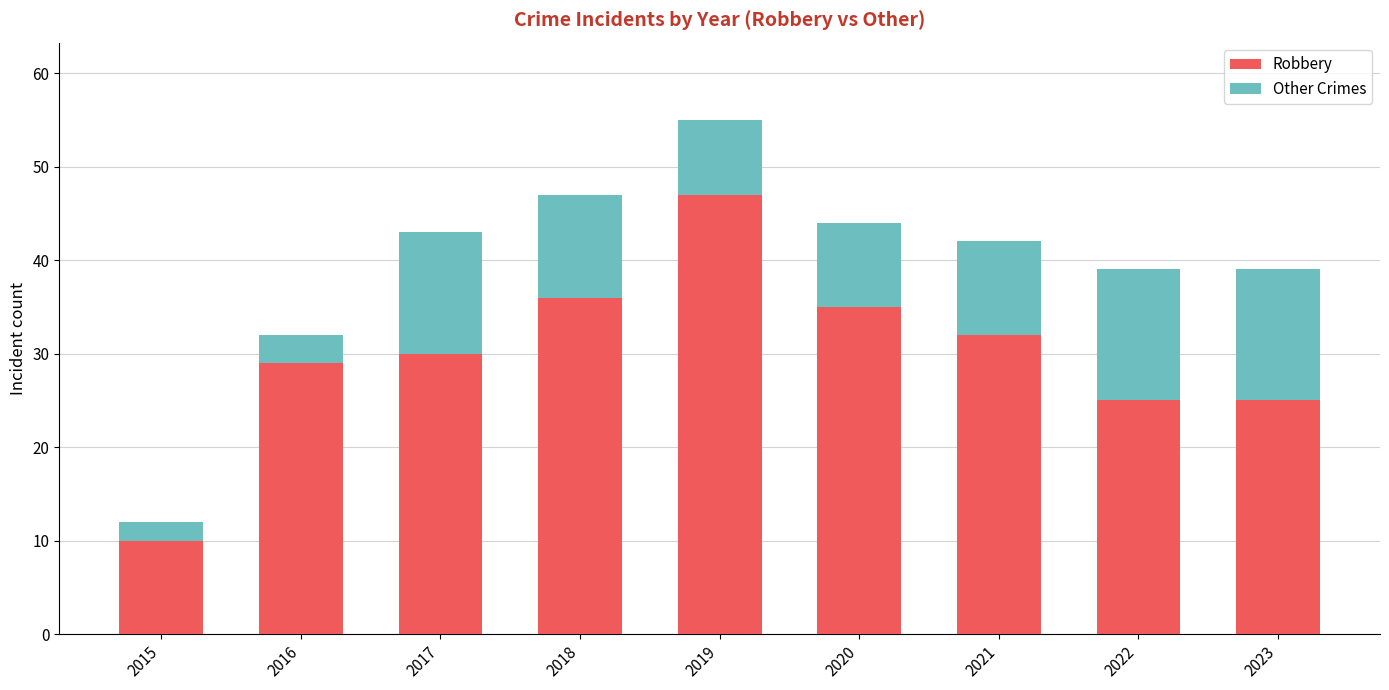

What is the maximum value for Robbery?

47